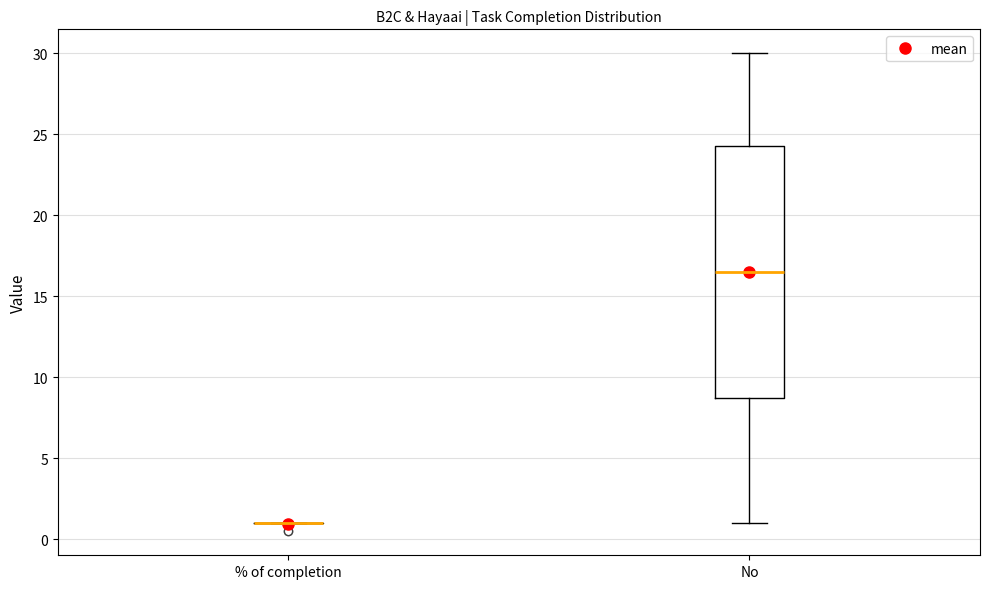

Reading left to right, transcribe this box plot: for each box, give where its median line is, the range the box spans, and where its two whiskers end, as read against the y-axis. The values are not printed on the chart, so give them approximately, as read against the axis.

% of completion: box collapsed to a line at 1.0, whiskers 1.0 to 1.0
No: median 16.5, box 9.0 to 24.5, whiskers 1.0 to 30.0